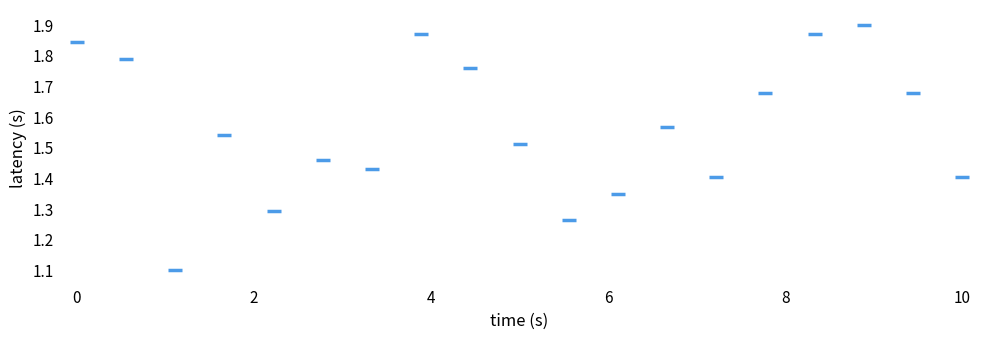

What Y value in the scatter plot is closest to 1?

1.1